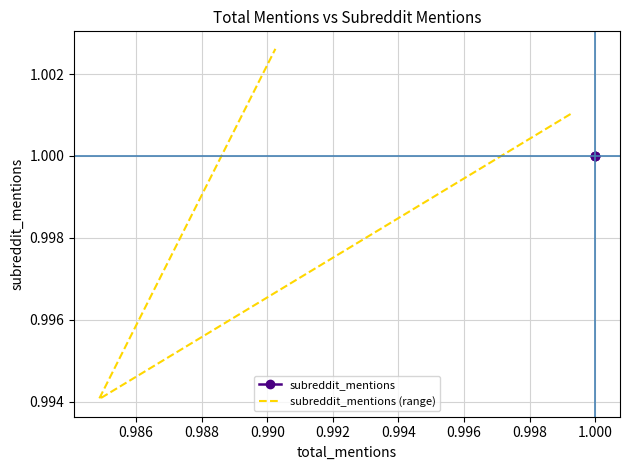

How many subreddit_mentions (range) values are between 0 and 1?

1